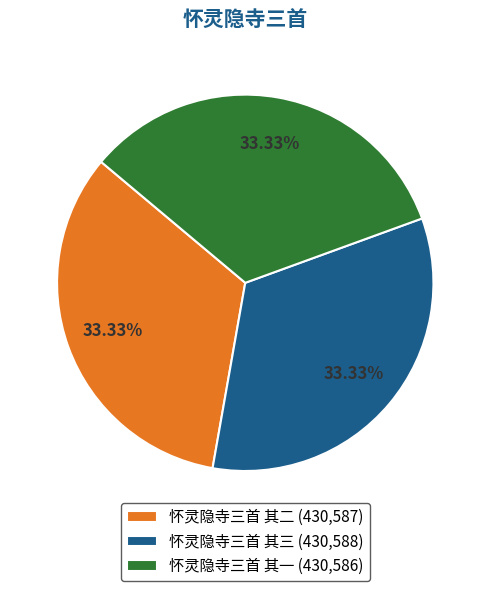

To the nearest percent, what percentage of the pie is 怀灵隐寺三首 其一?

33%